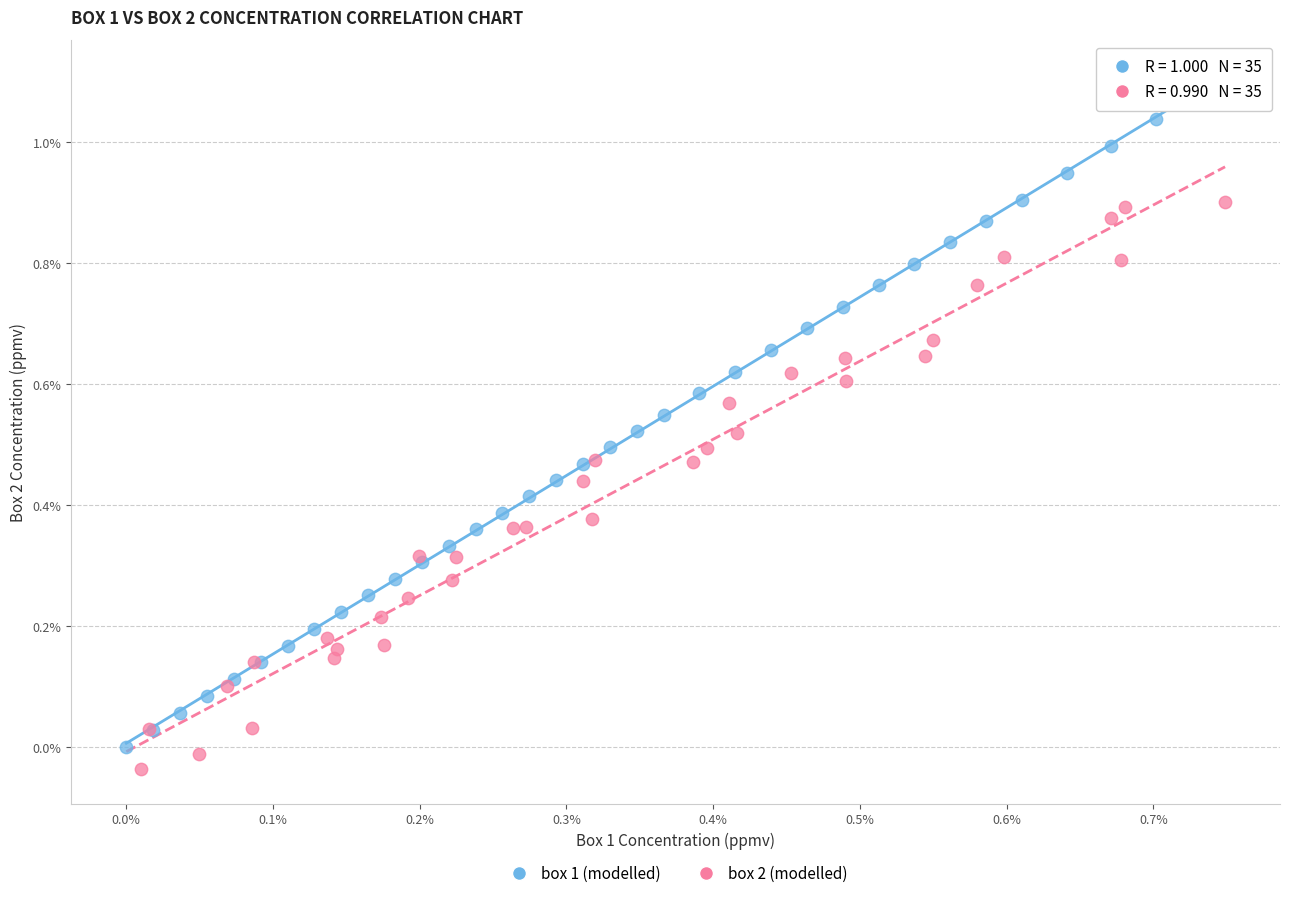

Which series reaches the minimum Y coordinate?

box 2 (modelled)